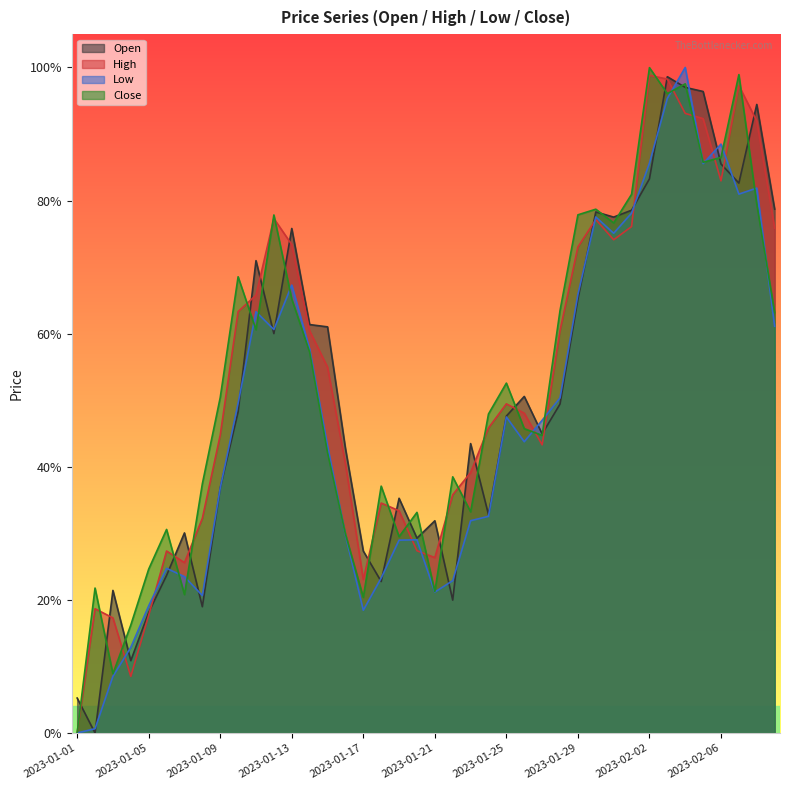

What position from the right is 2023-02-08?

2